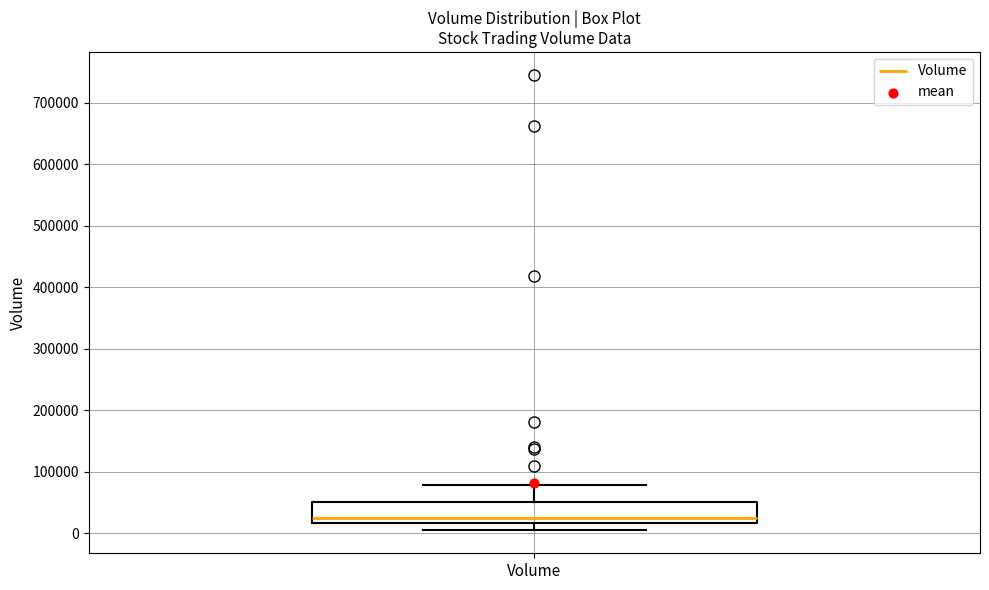

Where is the lower edge of the box for Volume on the y-axis? The values are not printed on the chart, so give them approximately, as read against the axis.

20000